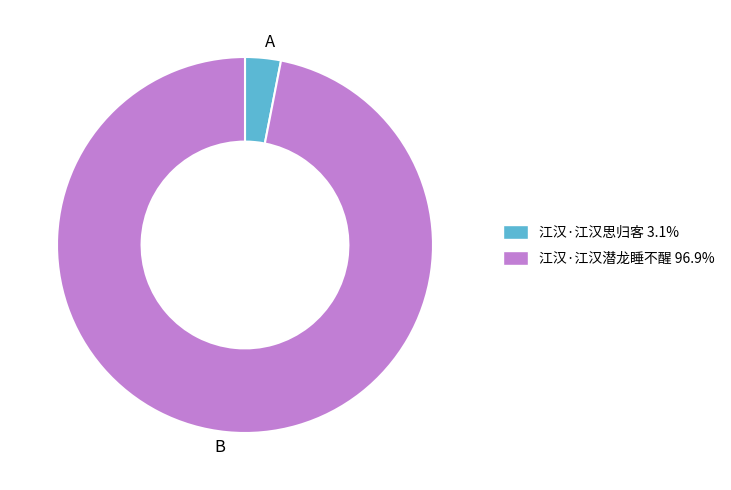

Rank the categories by value from lowest to highest.

A, B